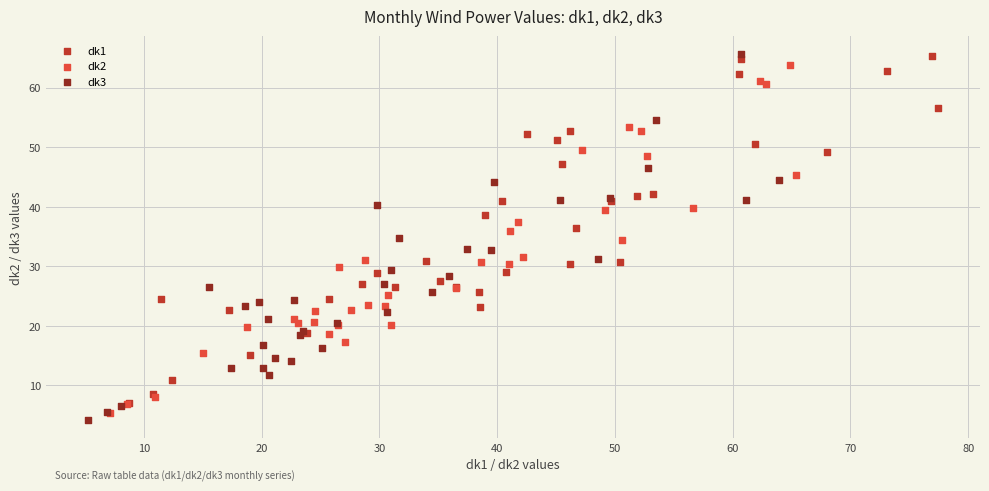

What are all the series names shown in the legend?

dk1, dk2, dk3